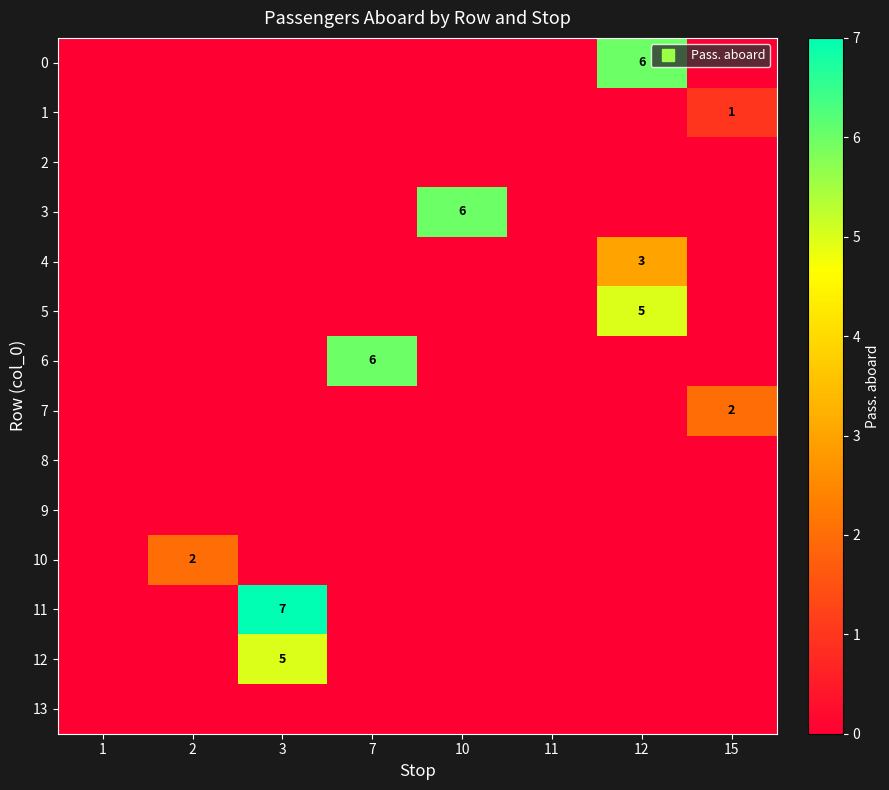

How many 3 values are between 0 and 1?

7